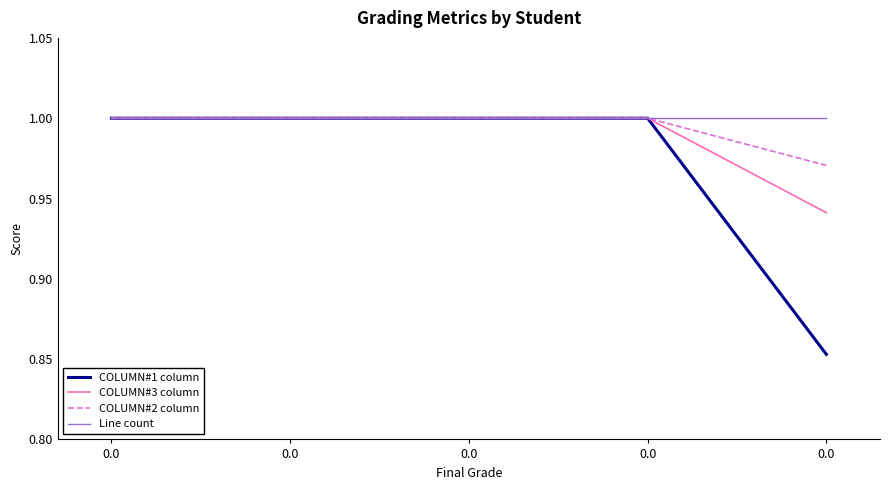

Does the chart have visible grid lines?

No